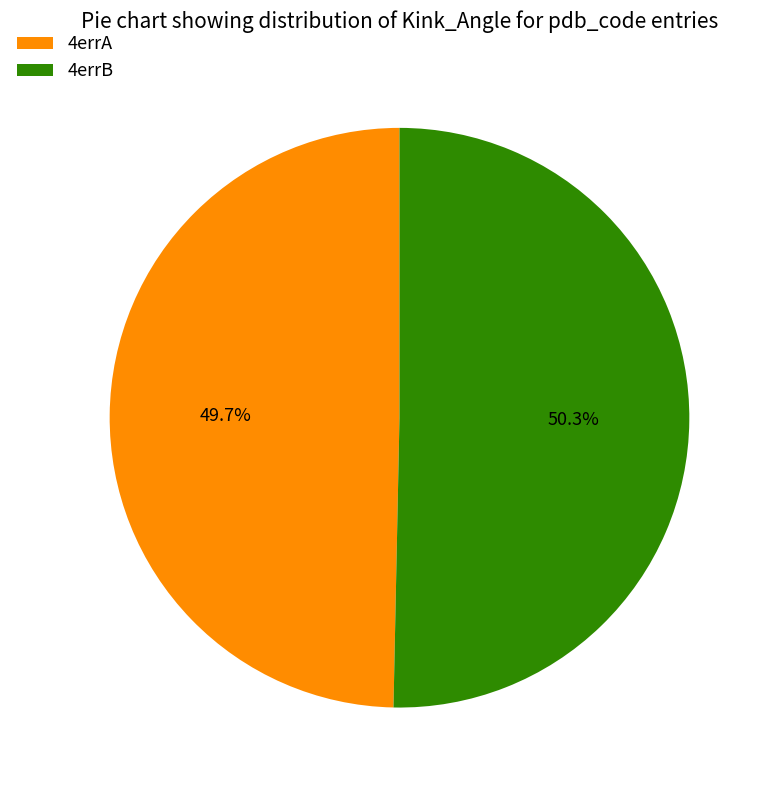

Rank the categories by value from highest to lowest.

4errB, 4errA